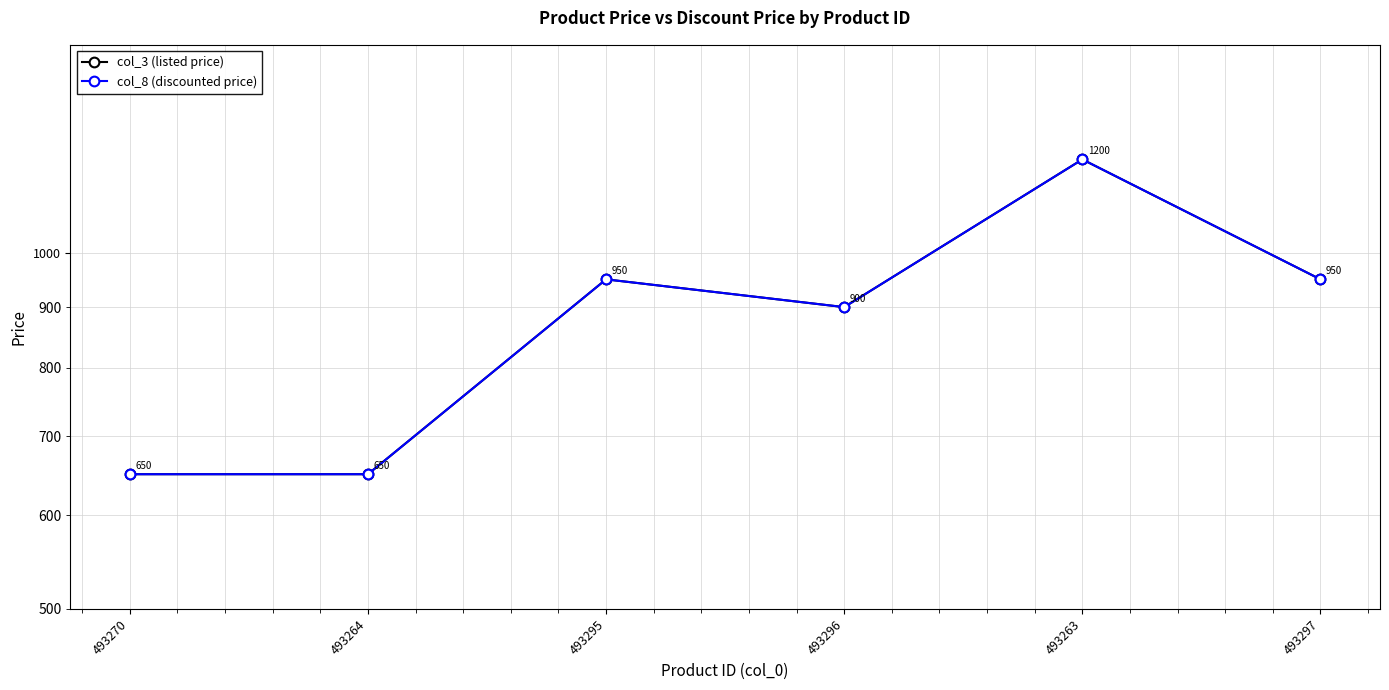

Where is col_3 (listed price) nearest to the value 925?

493295